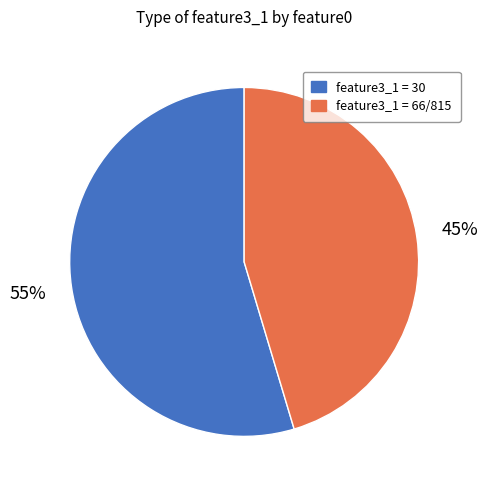

What is the majority slice?

feature3_1 = 30